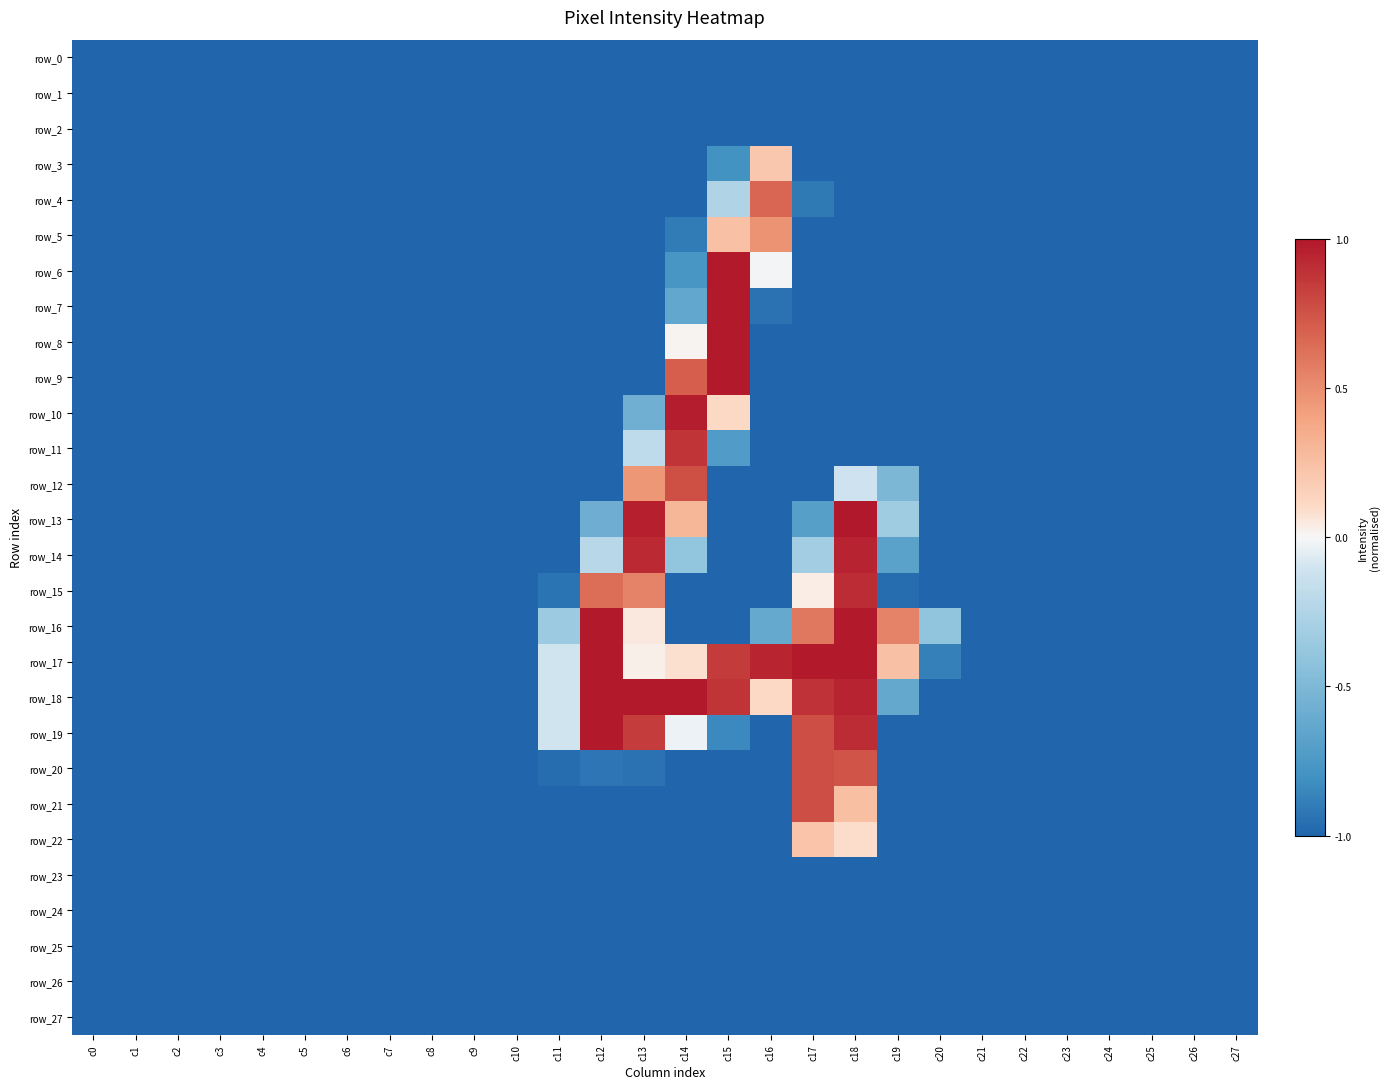

True or false: row_7 has a value of -1.3 at c8.

False